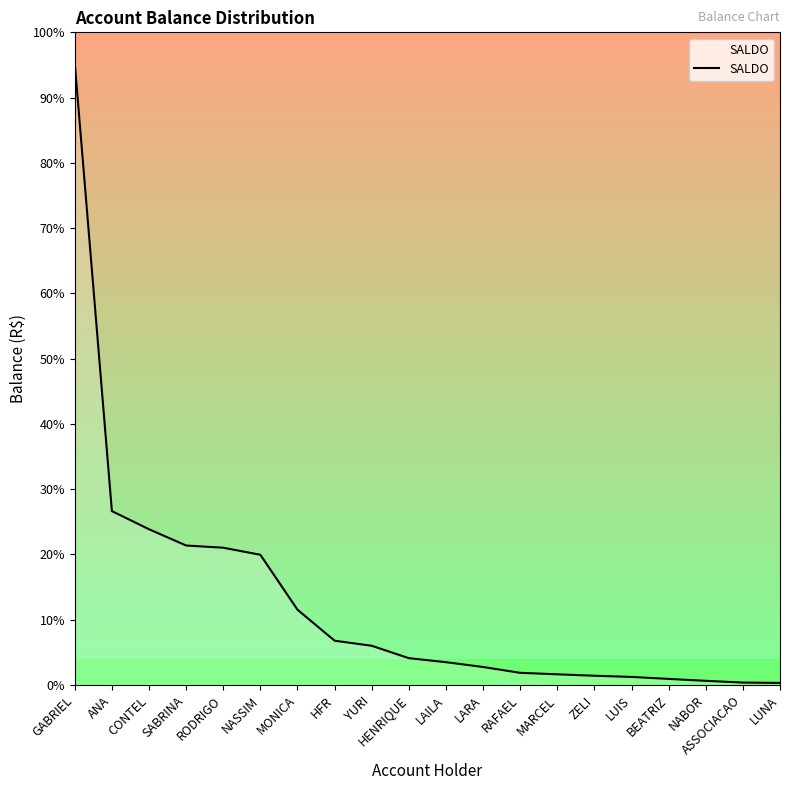

What is the label of the 5th point from the right?

LUIS